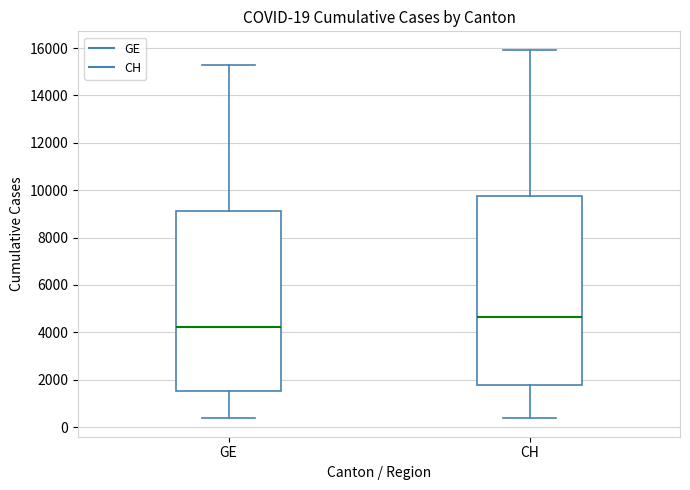

Comparing the boxes themselves (not the whiskers), which one is the tallest?

CH